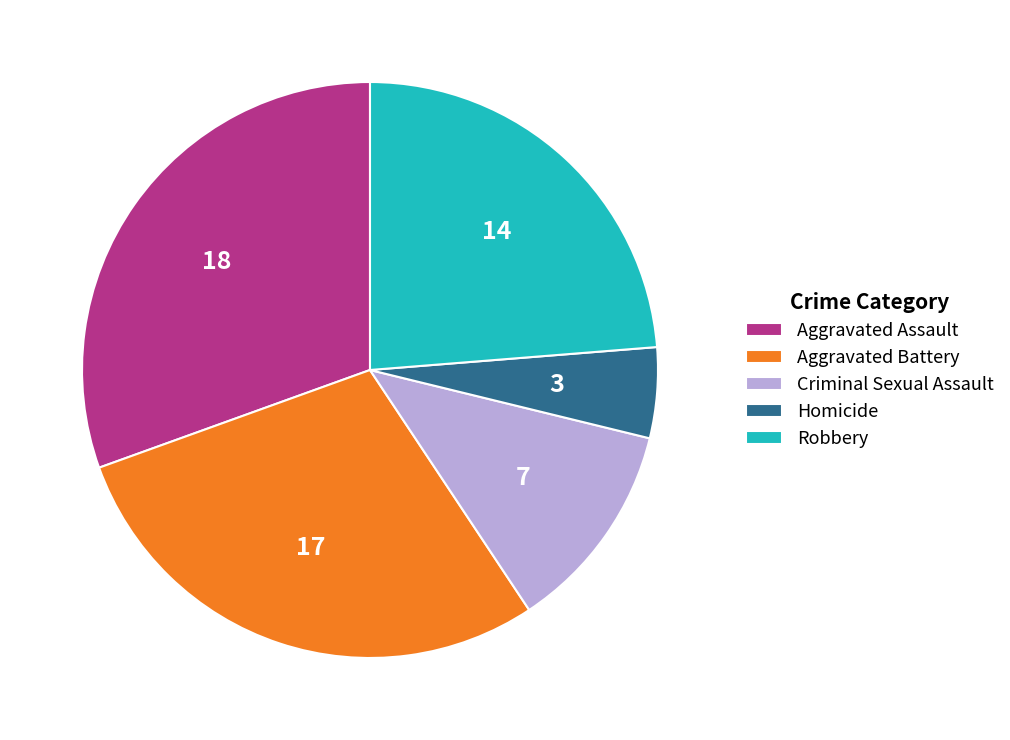

What is the smallest slice in the pie chart?

Homicide